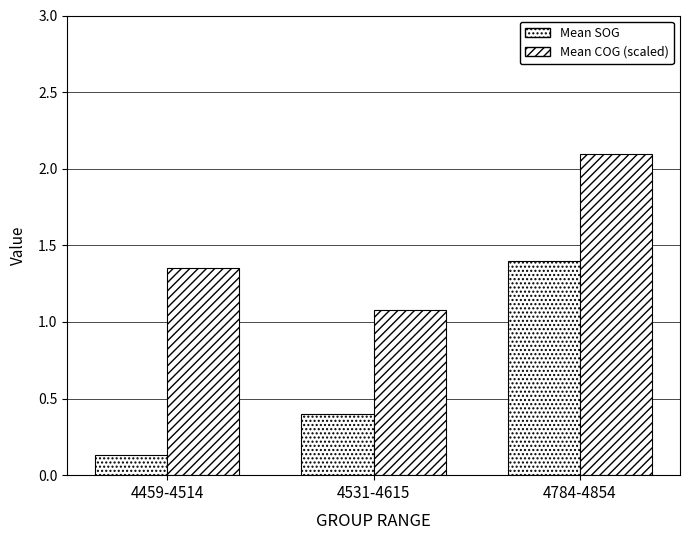

Where is Mean SOG nearest to the value 0?

4459-4514